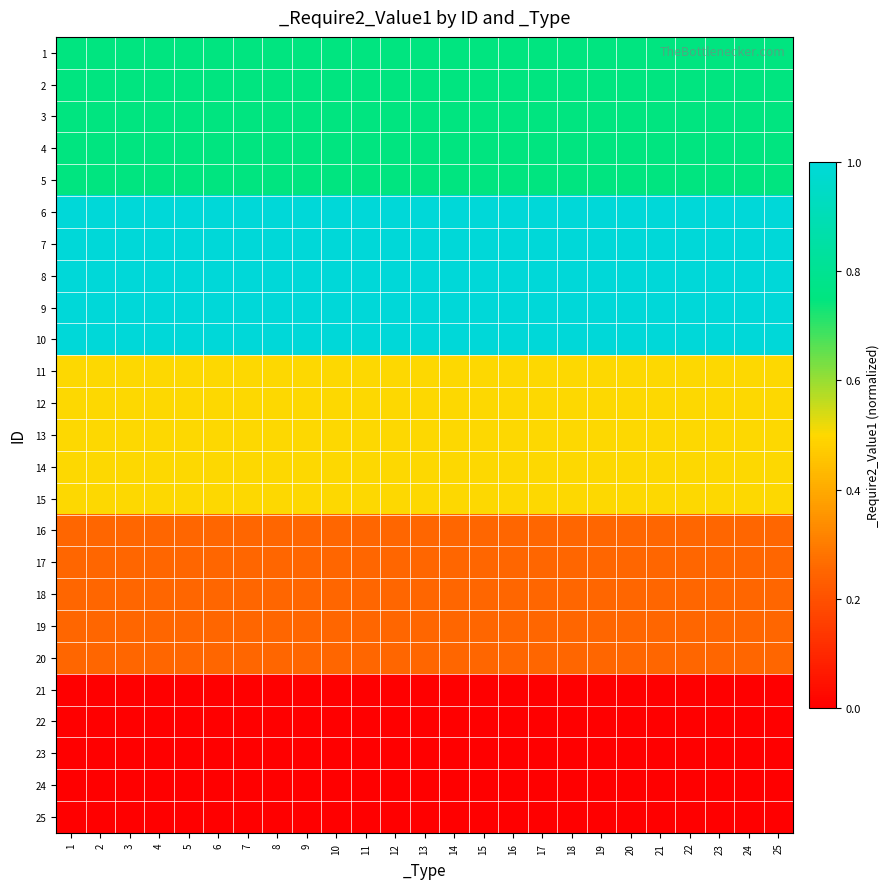

Which series has the largest range (max minus min)?

1